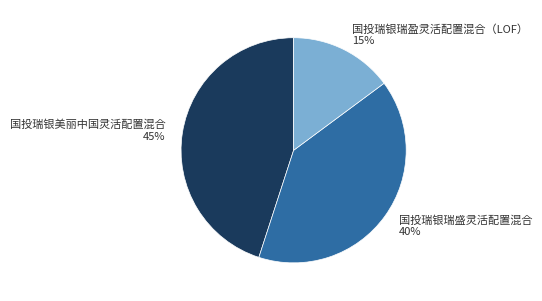

To the nearest percent, what portion does 国投瑞银瑞盈灵活配置混合（LOF） represent?

15%